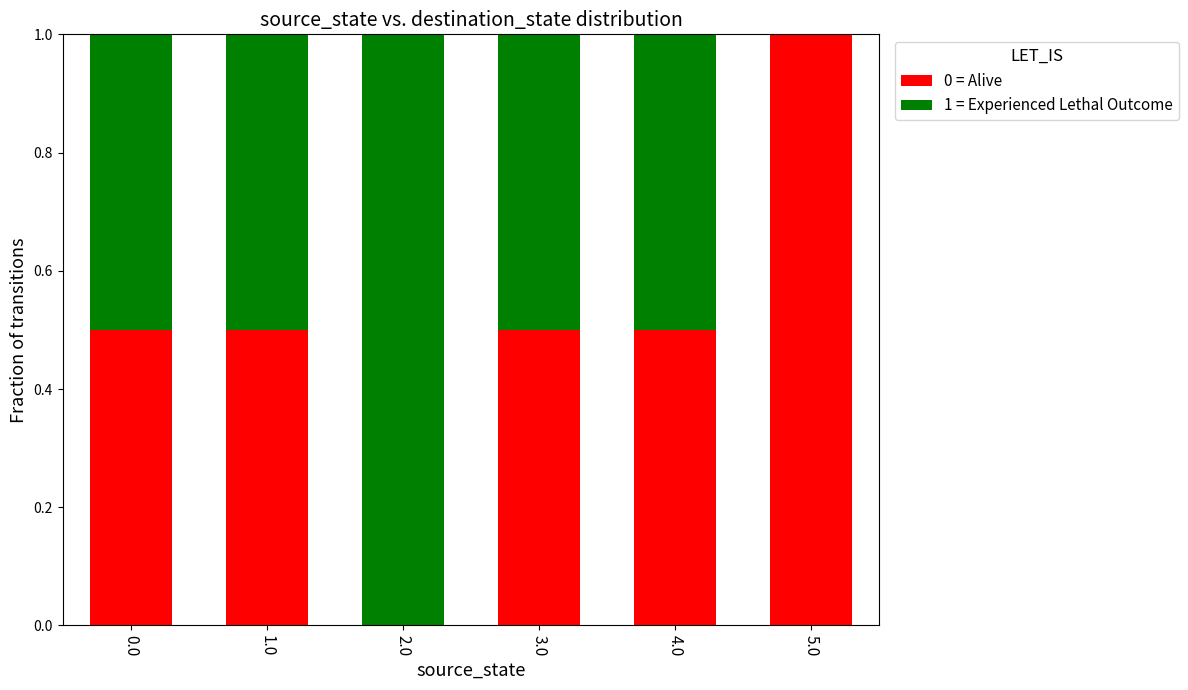

Which category has the highest value in the 0 = Alive series?

5.0